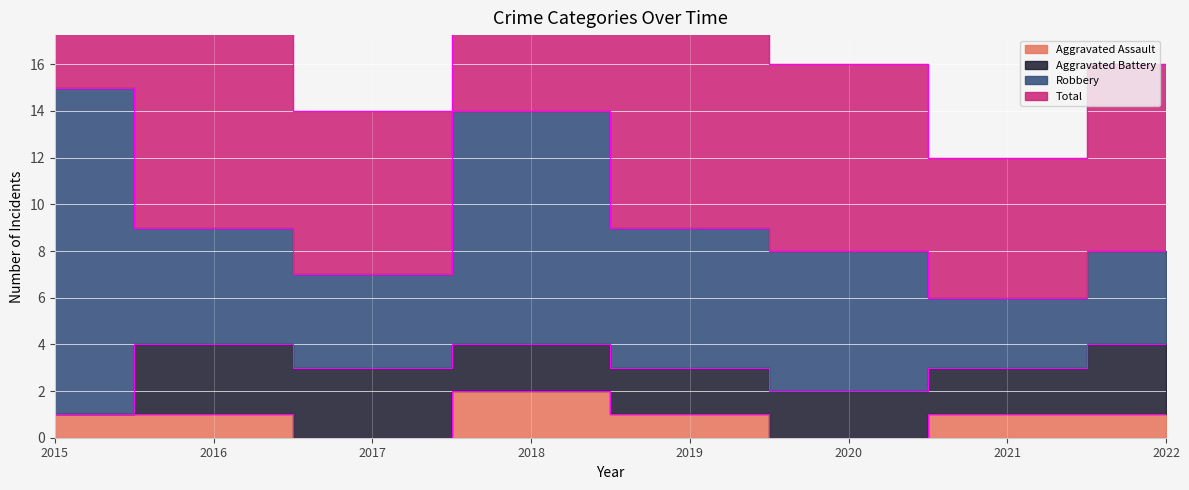

Rank the categories by Aggravated Assault value from lowest to highest.

2017, 2020, 2015, 2016, 2019, 2021, 2022, 2018